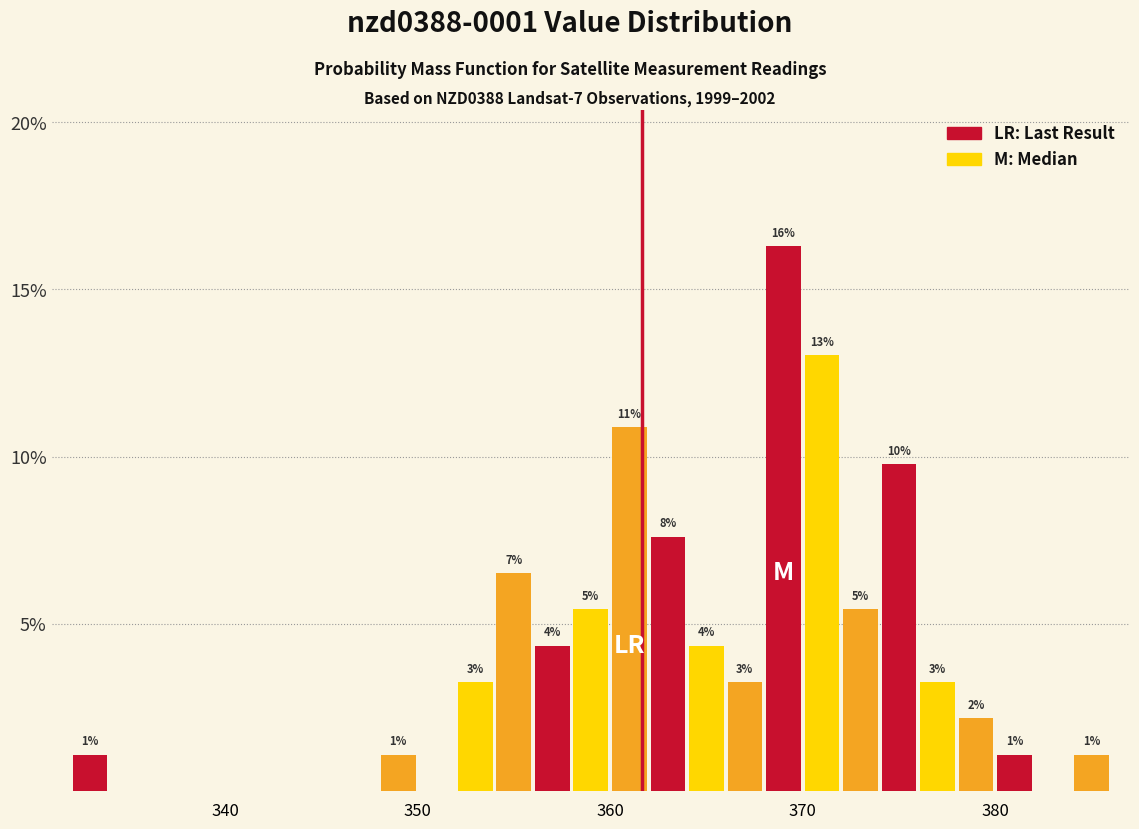

Around what value on the x-axis is the tallest bar? Give the approximate position of its centre, as read against the axis.

369